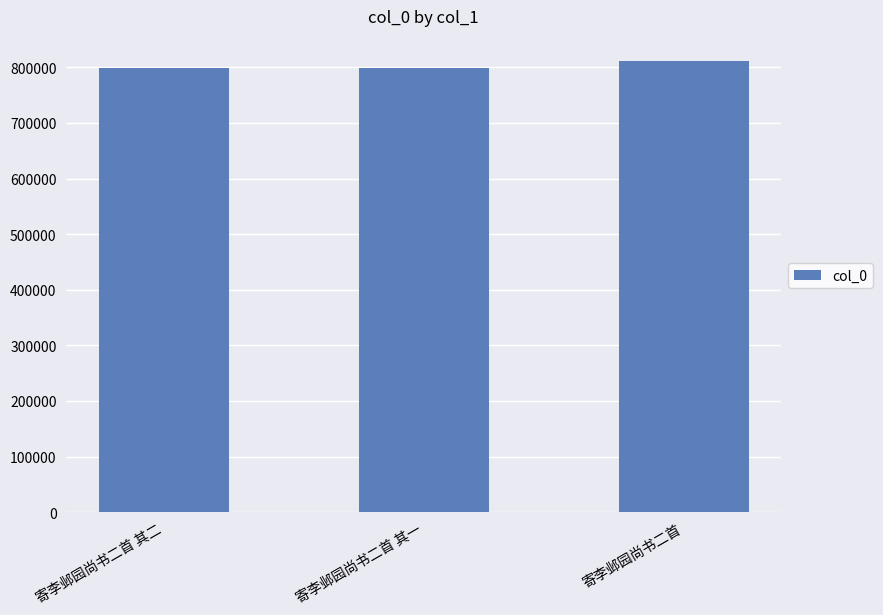

What is the change in value from 寄李邺园尚书二首 其二 to 寄李邺园尚书二首?

+11169